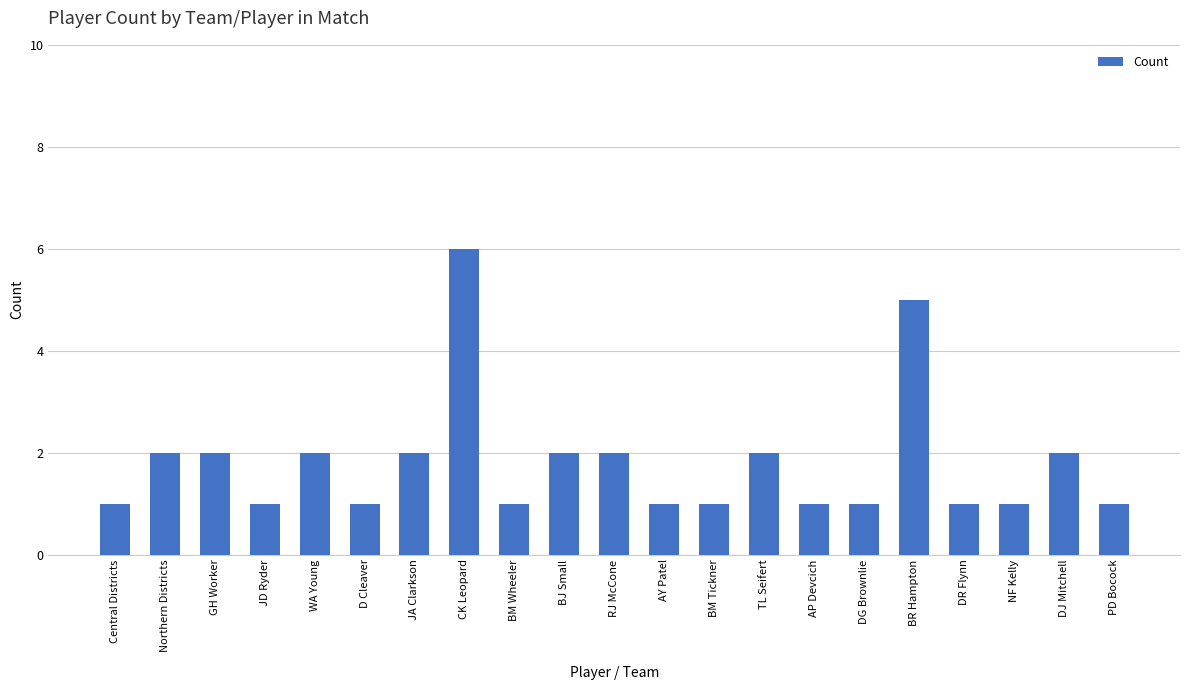

What is the smallest value displayed?

1